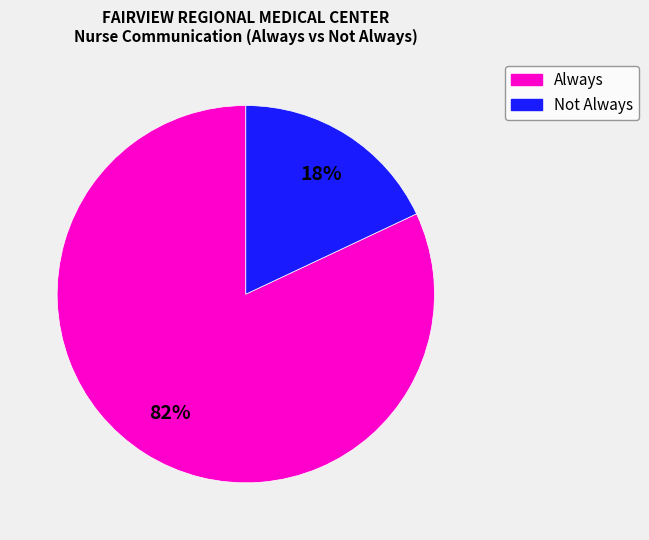

Is there a majority slice in this chart?

Yes